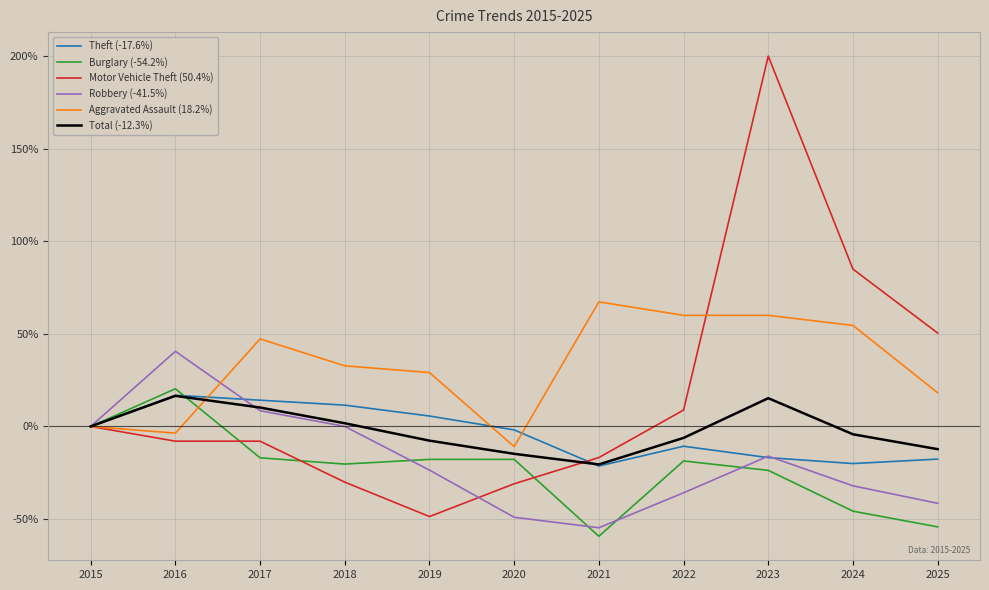

Read the Theft (-17.6%) value at 2025.

-17.6